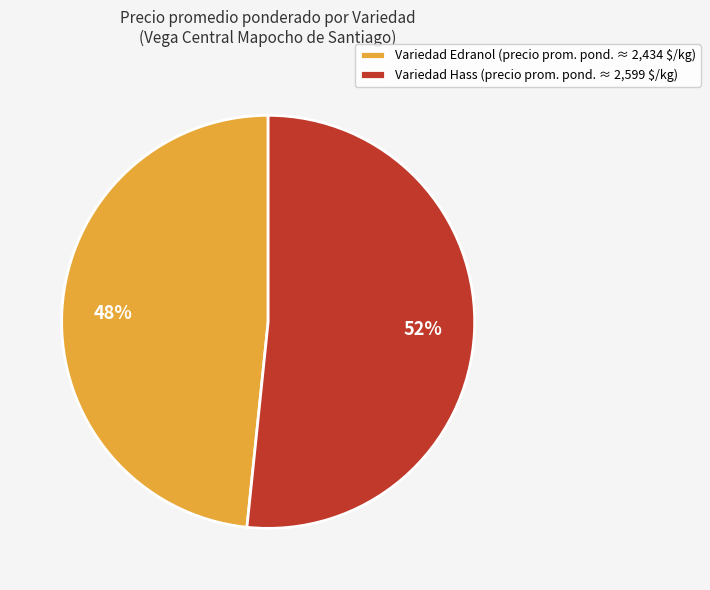

Which category has the biggest portion of the pie?

Variedad Hass (precio prom. pond. ≈ 2,599 $/kg)